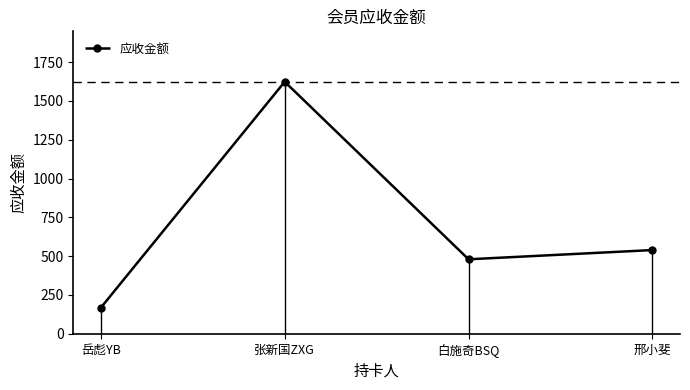

What is the ratio of the value at 邢小斐 to the value at 张新国ZXG?

0.3